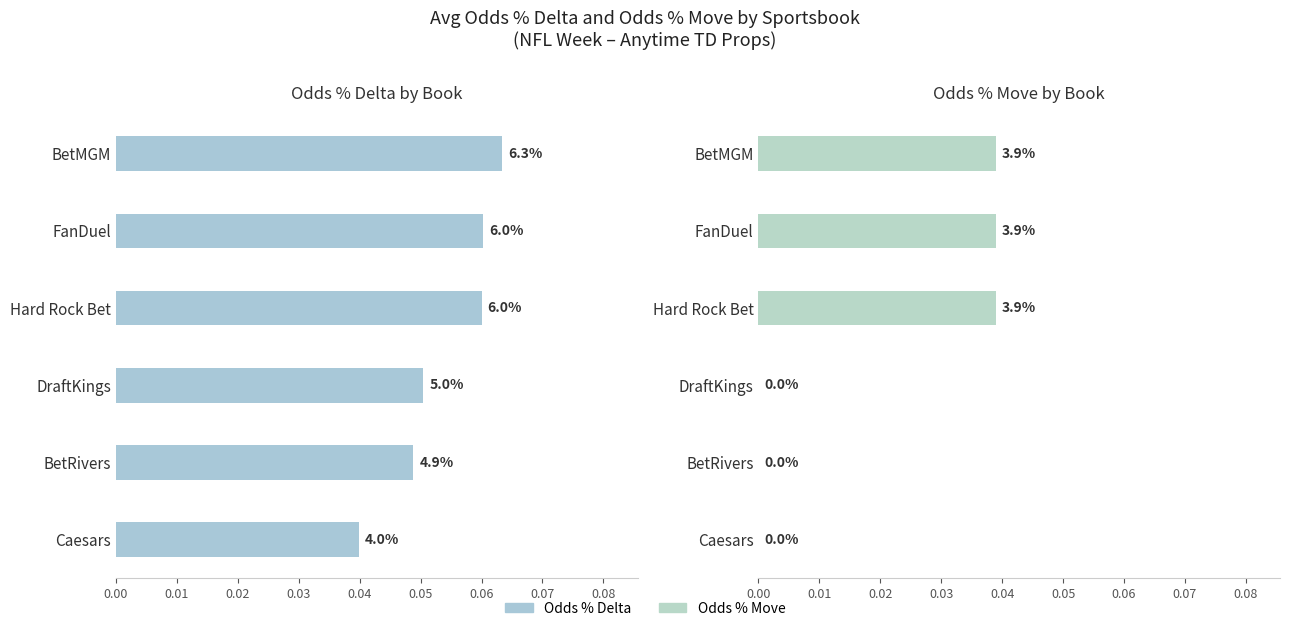

Is the value of Odds % Delta at DraftKings greater than the value of Odds % Move at DraftKings?

Yes